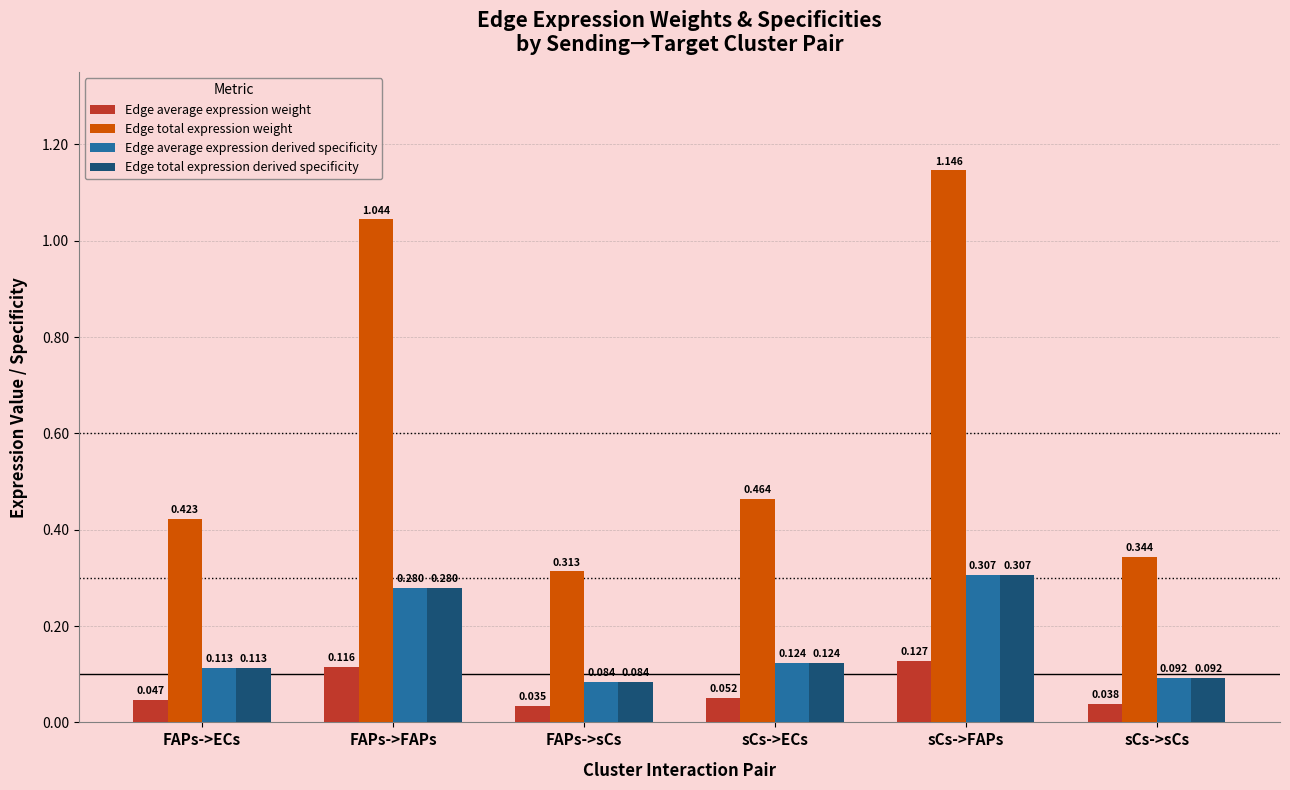

At which category does the chart reach its minimum across all series?

FAPs->sCs